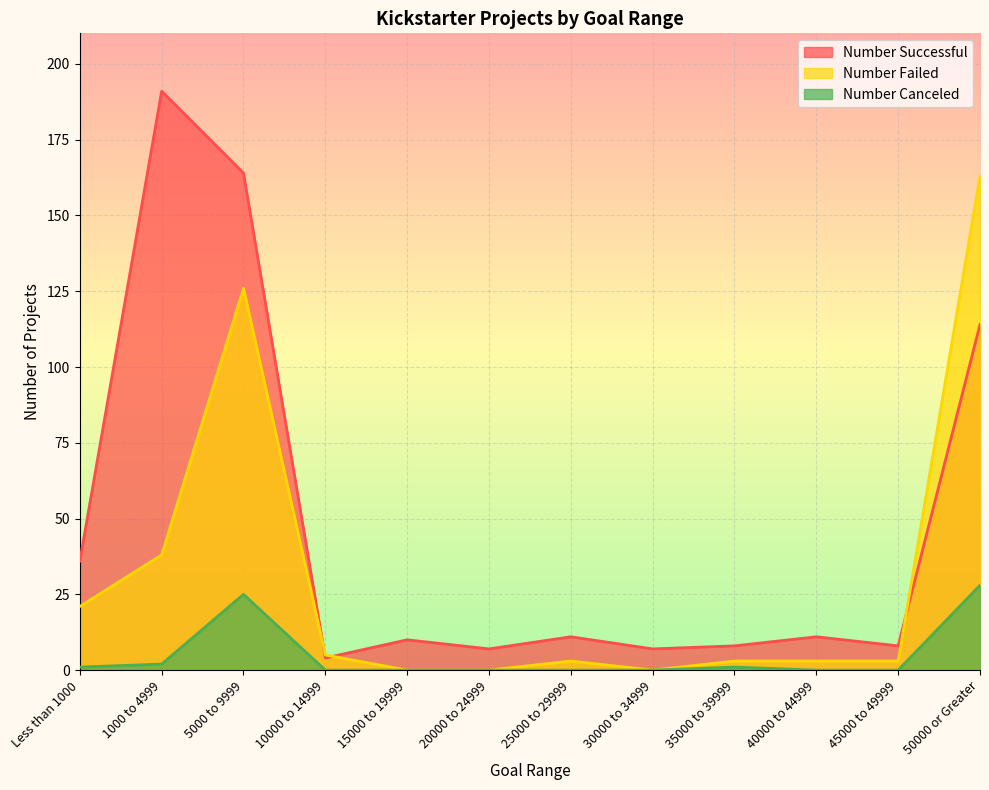

How many data points does each series have?

12